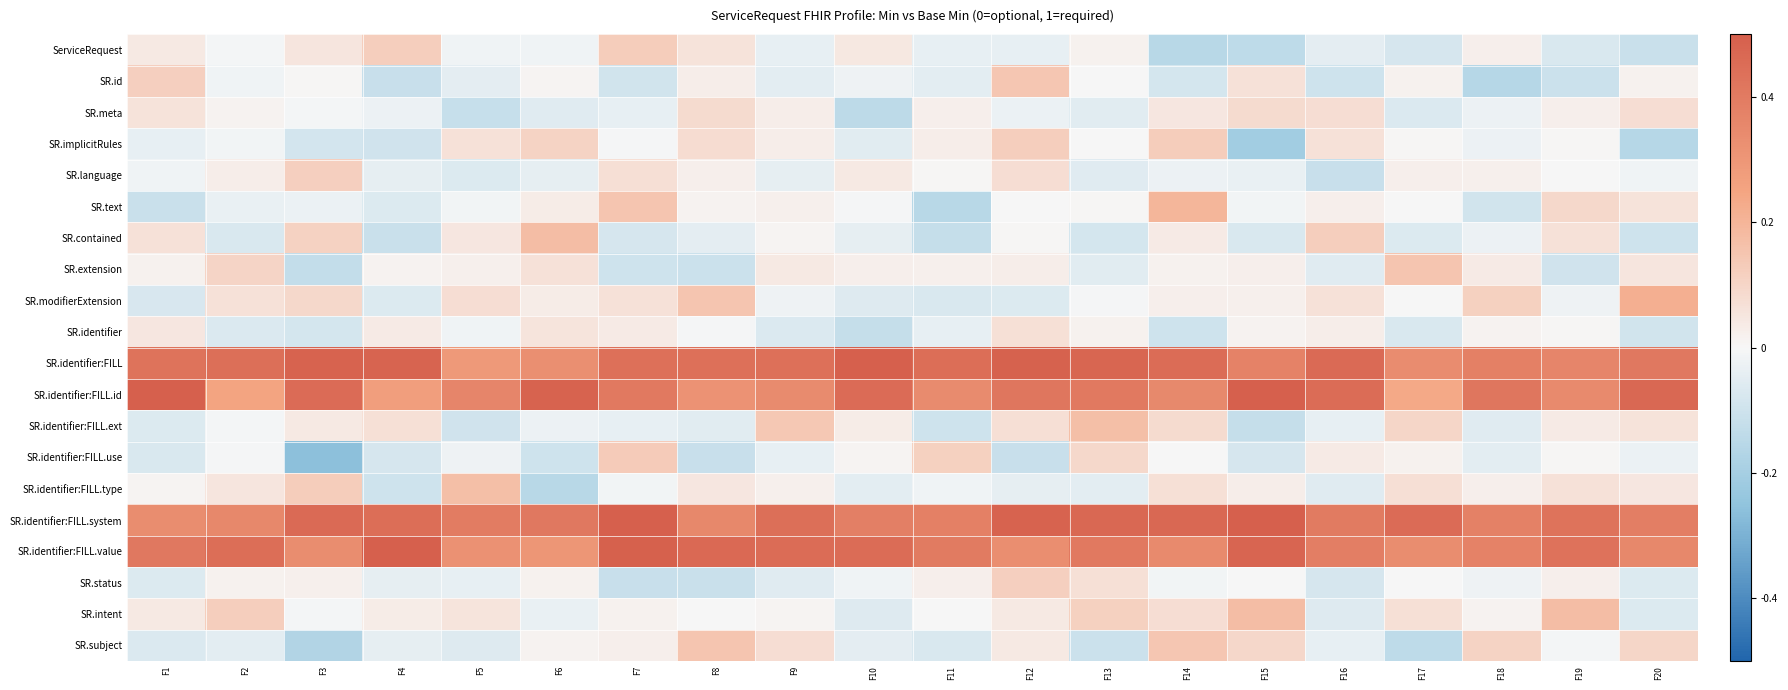

Which label corresponds to the largest value in the chart?

F10